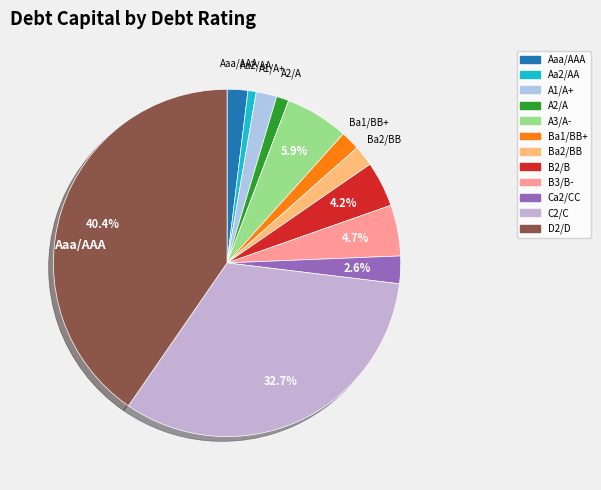

What percentage is the Aaa/AAA slice, to the nearest percent?

2%